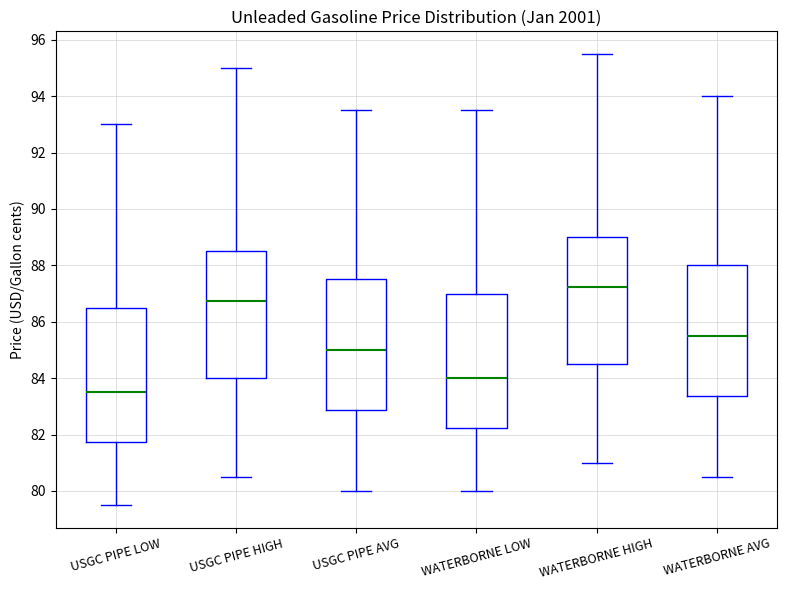

Reading left to right, read every box against the y-axis: the position of its median line, the range the box covers, and the ends of its whiskers. The values are not printed on the chart, so give them approximately, as read against the axis.

USGC PIPE LOW: median 83.6, box 81.8 to 86.6, whiskers 79.6 to 93.0
USGC PIPE HIGH: median 86.8, box 84.0 to 88.6, whiskers 80.6 to 95.0
USGC PIPE AVG: median 85.0, box 82.8 to 87.6, whiskers 80.0 to 93.6
WATERBORNE LOW: median 84.0, box 82.2 to 87.0, whiskers 80.0 to 93.6
WATERBORNE HIGH: median 87.2, box 84.6 to 89.0, whiskers 81.0 to 95.6
WATERBORNE AVG: median 85.6, box 83.4 to 88.0, whiskers 80.6 to 94.0